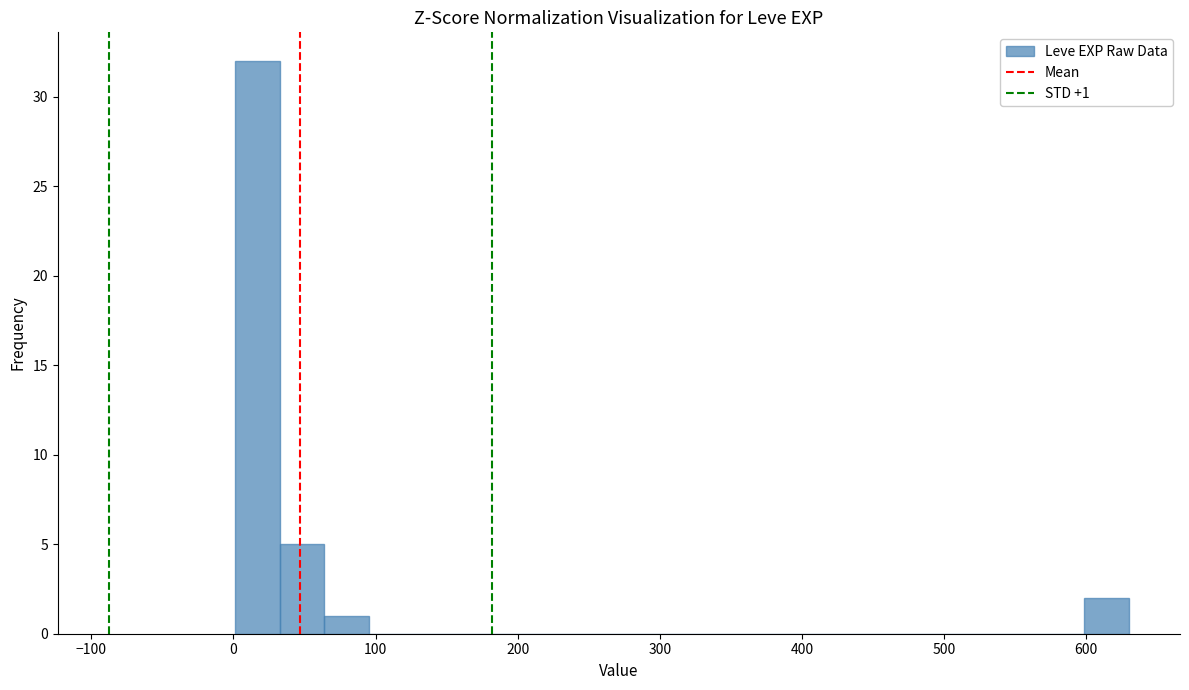

Read against the x-axis, roughly where is the centre of the tallest bar?

20